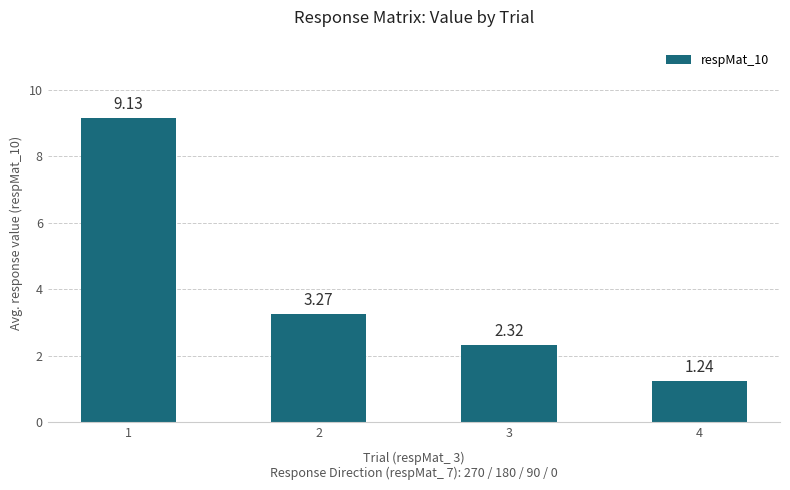

Rank the categories by value from lowest to highest.

4, 3, 2, 1